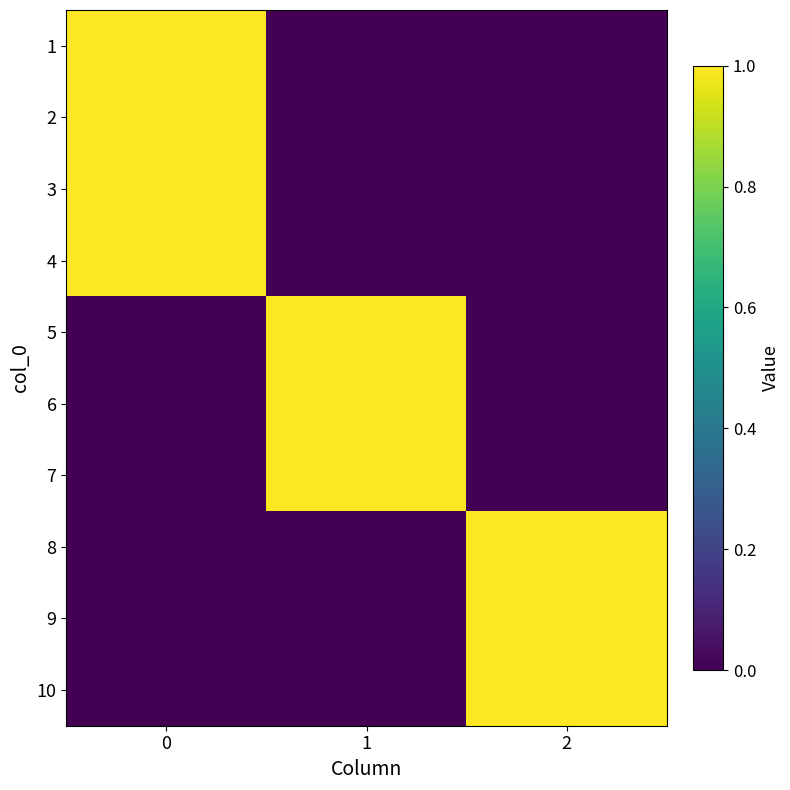

Which category has the lowest value across all series?

1